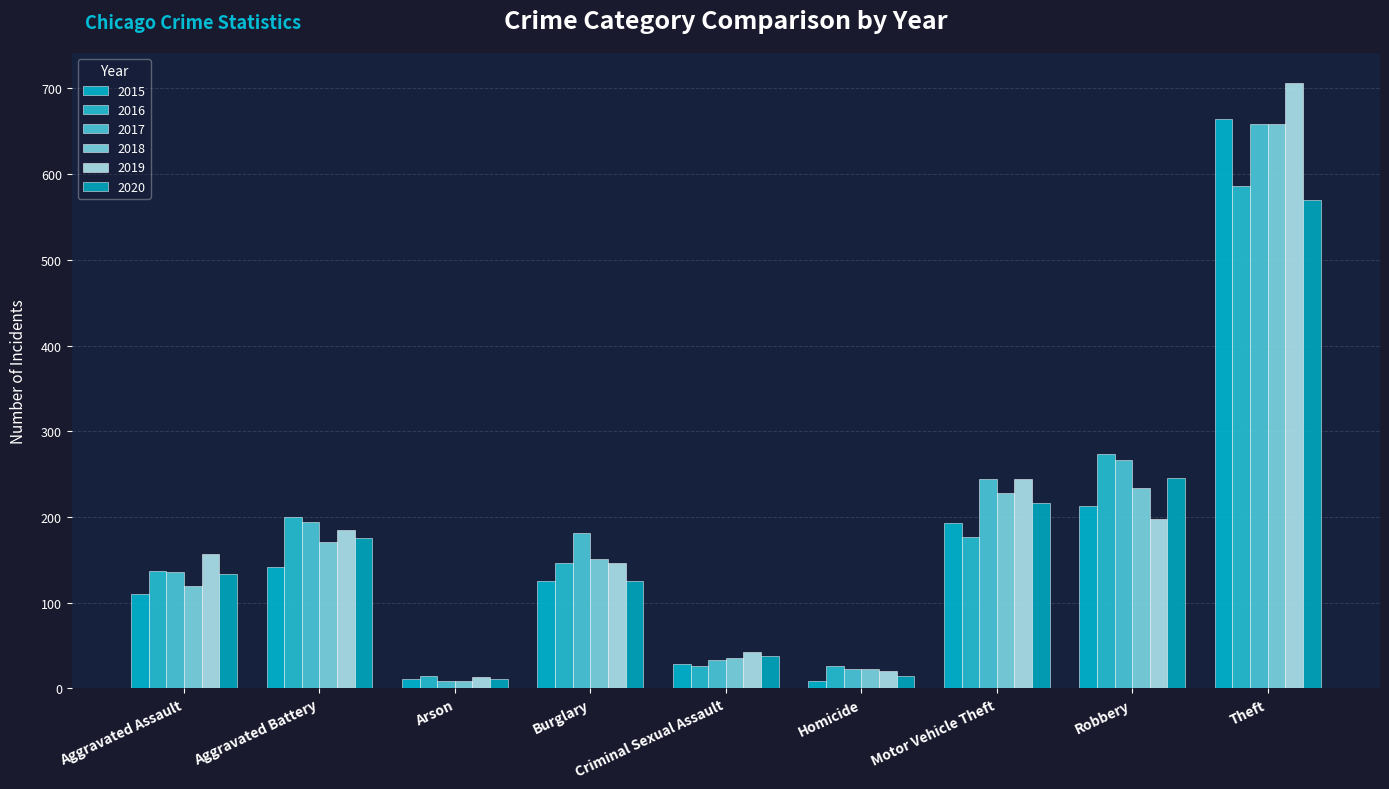

Rank the series at Arson from lowest to highest value.

2017, 2018, 2015, 2020, 2019, 2016